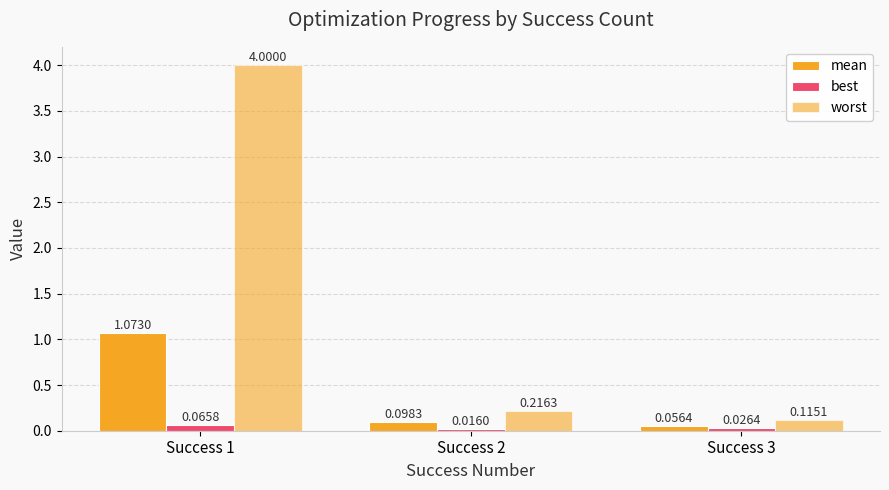

Count the best values in the range 0 to 1.

3